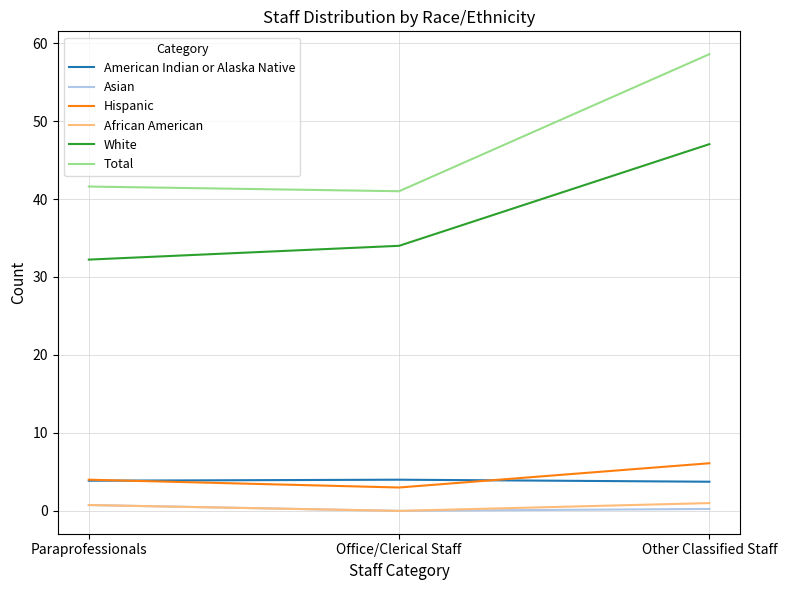

At which category is the sum across all series the highest?

Other Classified Staff